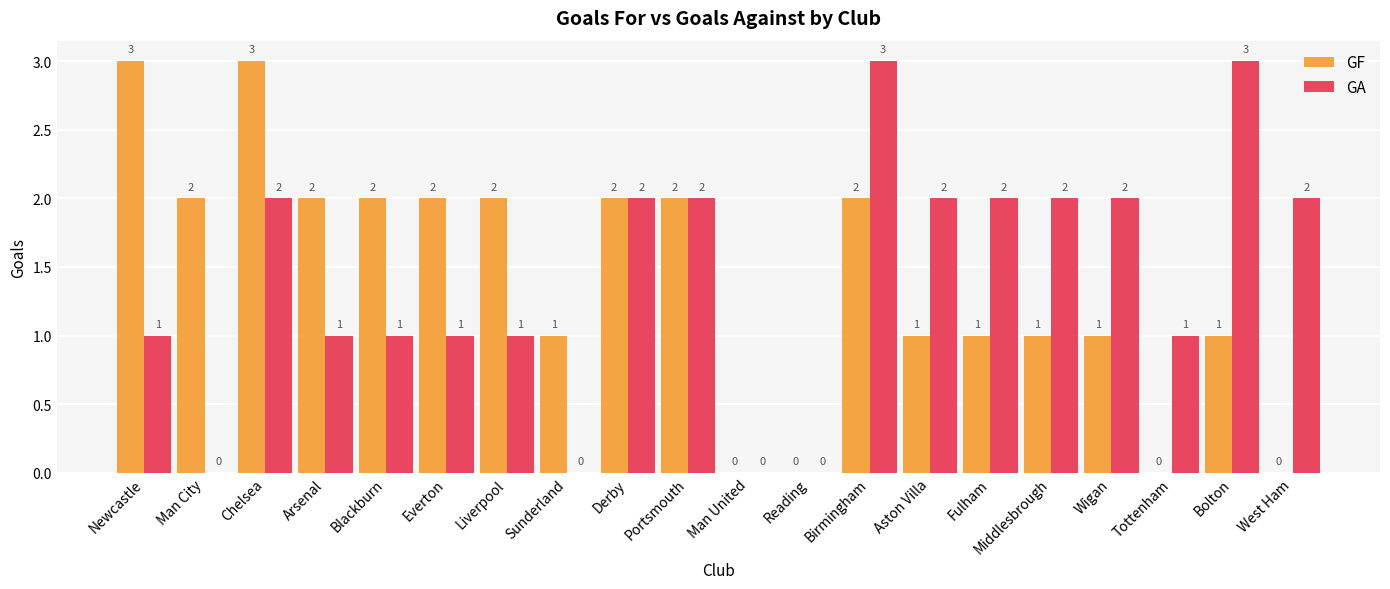

The value of GF at Tottenham is -2. True or false?

False